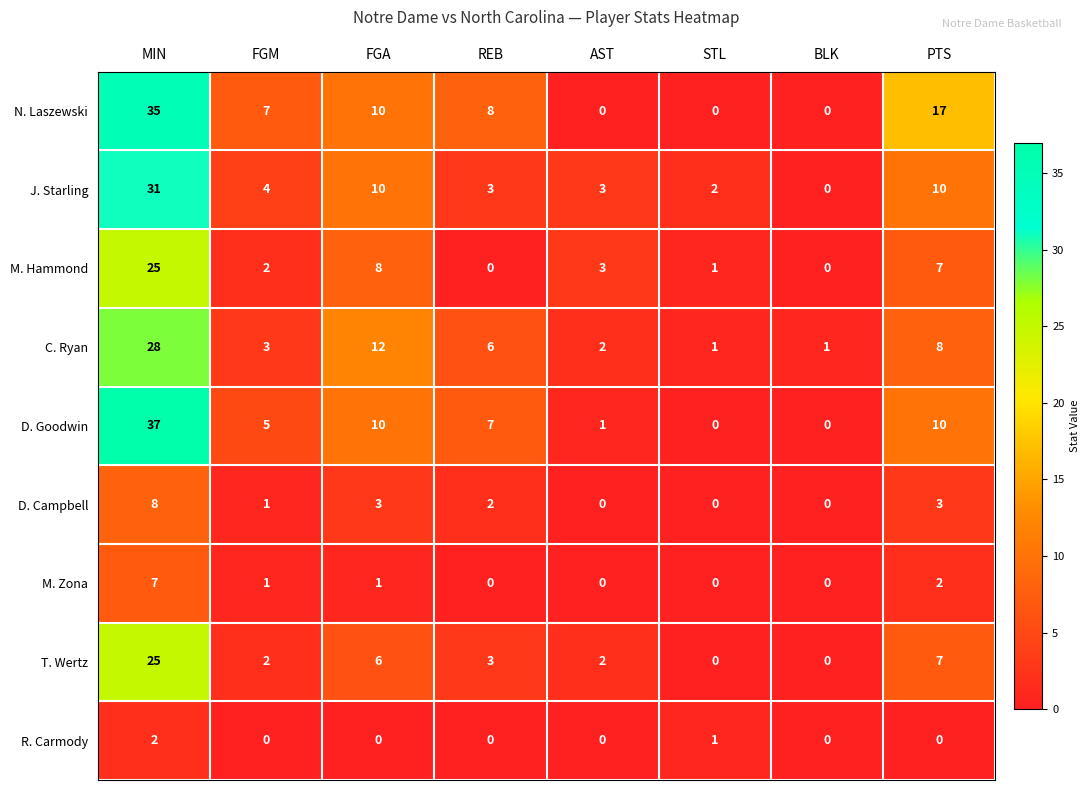

Which series has the largest range (max minus min)?

D. Goodwin